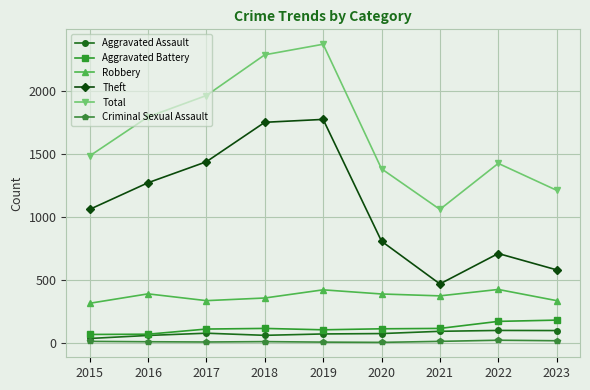

The Robbery series shows 355 at 2018. True or false?

True